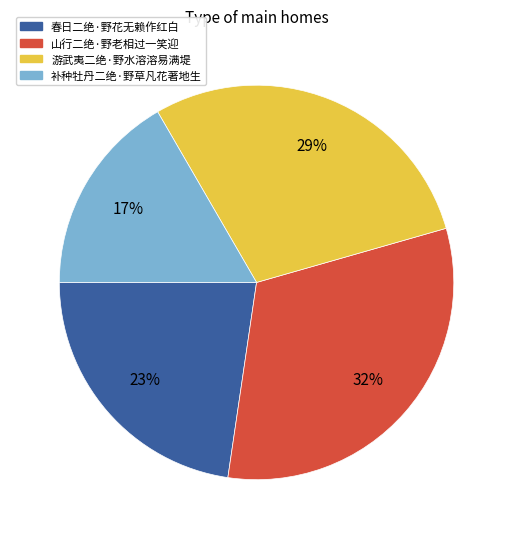

Approximately how many times larger is the value at 春日二绝·野花无赖作红白 compared to 游武夷二绝·野水溶溶易满堤?

0.8